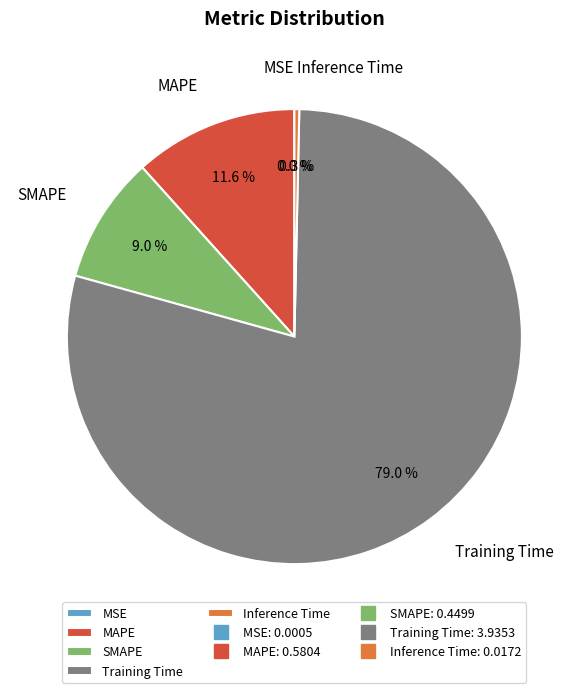

How much of the chart is everything except Inference Time?

99.7%